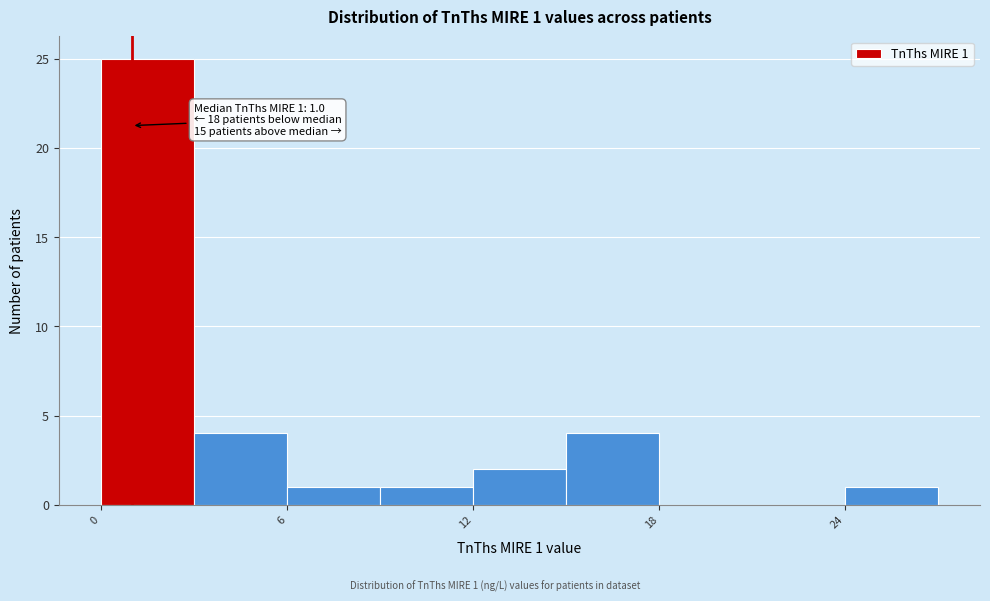

Around what value on the x-axis is the tallest bar? Give the approximate position of its centre, as read against the axis.

2